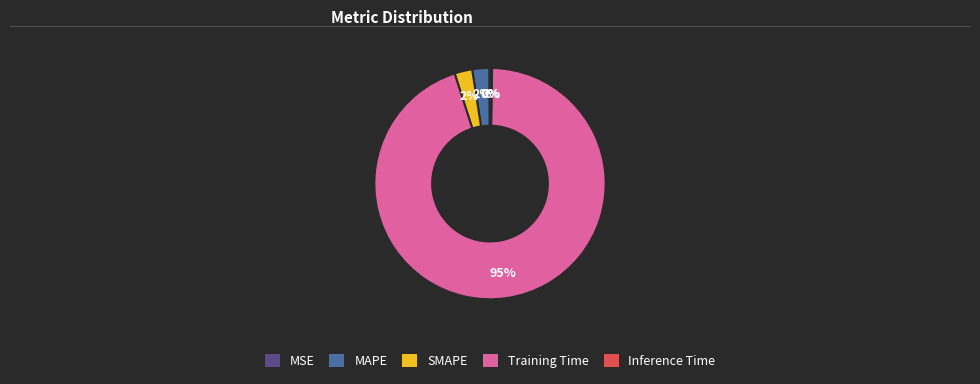

To the nearest percent, what is the average slice percentage?

20%